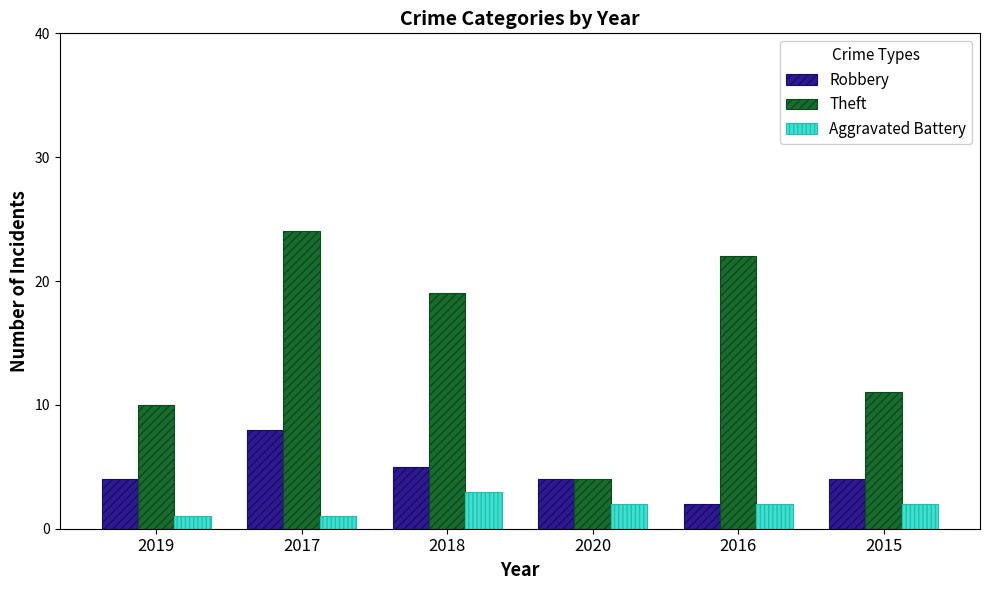

Rank the series by their average value, from lowest to highest.

Aggravated Battery, Robbery, Theft